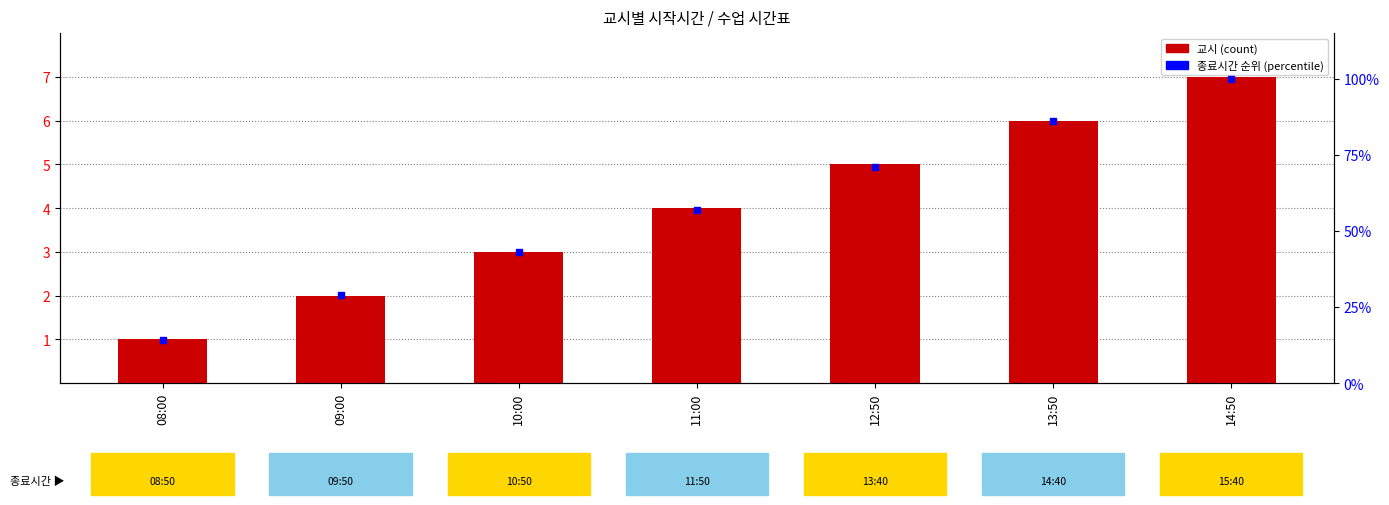

At how many categories does at least one series exceed 11?

7